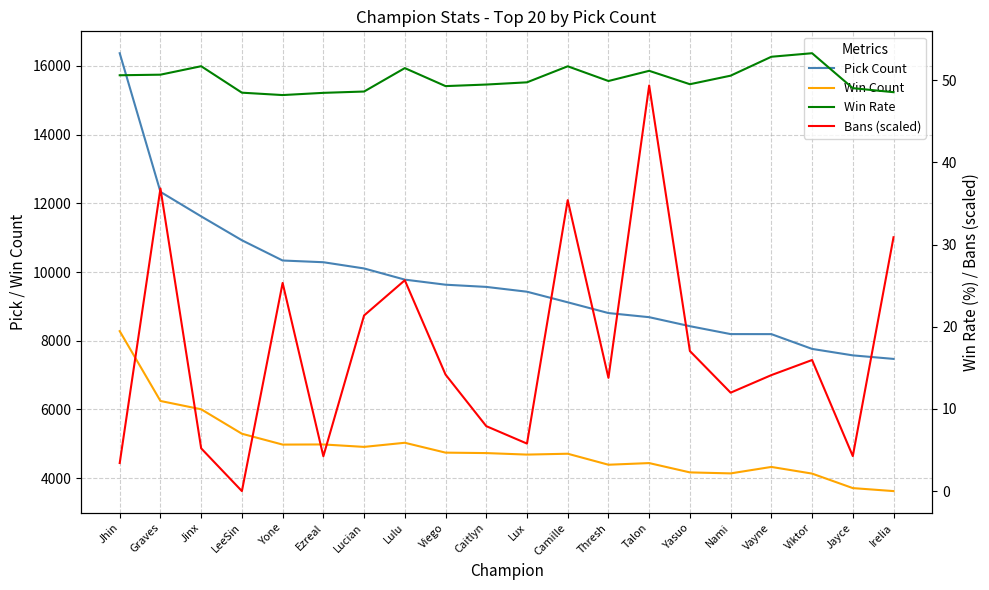

Reading right to left, what are all the values shown in this chart?

Pick Count: 7472.0	7575.0	7763.0	8193.0	8194.0	8424.0	8686.0	8806.0	9119.0	9427.0	9567.0	9631.0	9779.0	10104.0	10285.0	10335.0	10924.0	11619.0	12332.0	16366.0
Win Count: 3626.0	3713.0	4135.0	4329.0	4141.0	4170.0	4441.0	4393.0	4713.0	4688.0	4732.0	4745.0	5032.0	4912.0	4983.0	4979.0	5295.0	6006.0	6248.0	8280.0
Win Rate: 48.5	49.0	53.3	52.8	50.5	49.5	51.1	49.9	51.7	49.7	49.5	49.3	51.5	48.6	48.5	48.2	48.5	51.7	50.7	50.6
Bans (scaled): 30.9	4.3	15.9	14.1	12.0	17.0	49.3	13.8	35.4	5.8	7.9	14.2	25.6	21.4	4.2	25.3	0.0	5.2	36.8	3.4